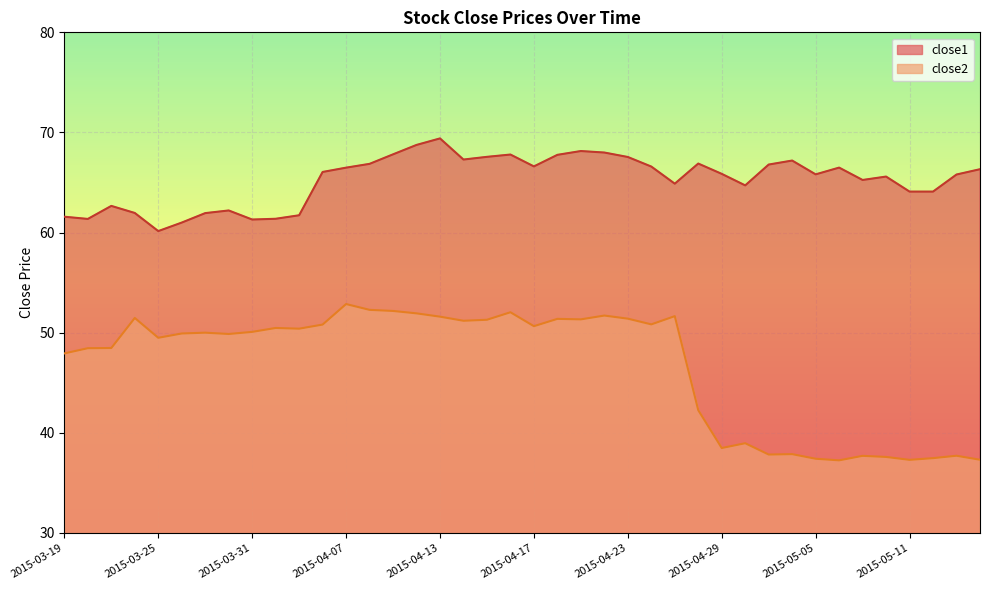

Which category has the lowest value in the close2 series?

2015-05-06